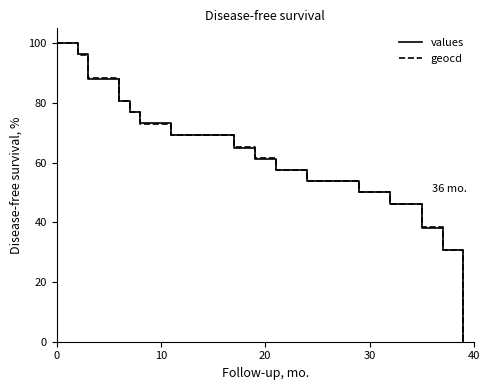

What is the greatest value displayed?

100.0